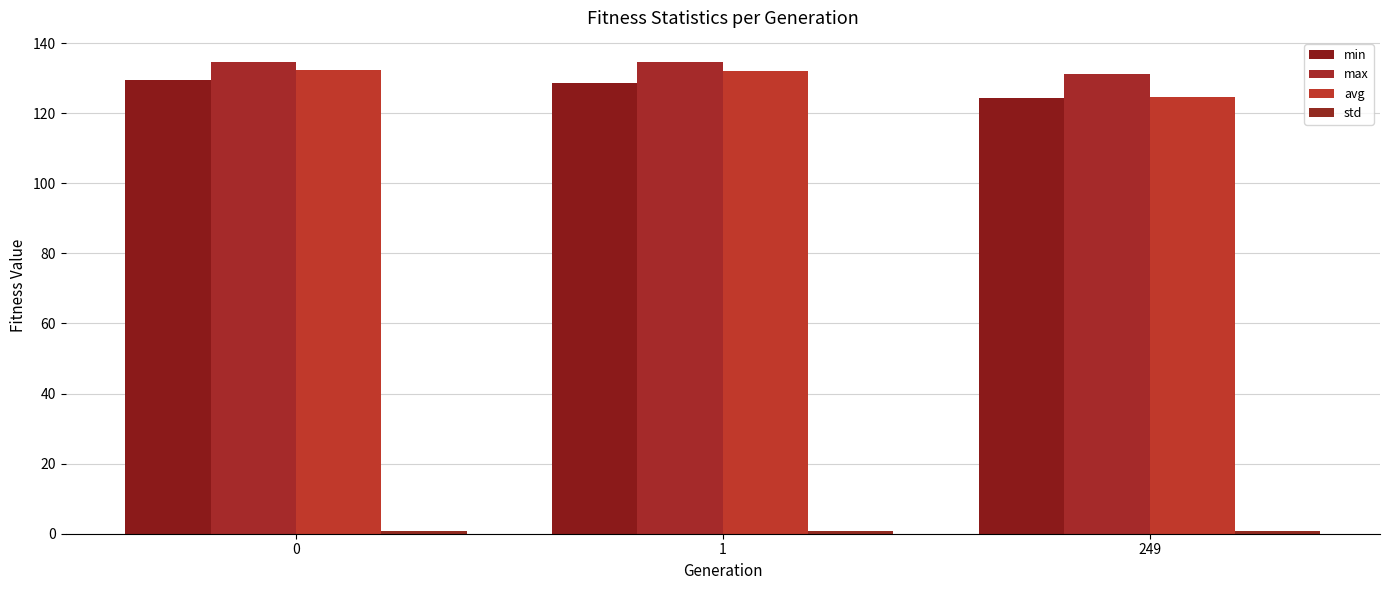

Rank the series at 249 from lowest to highest value.

std, min, avg, max